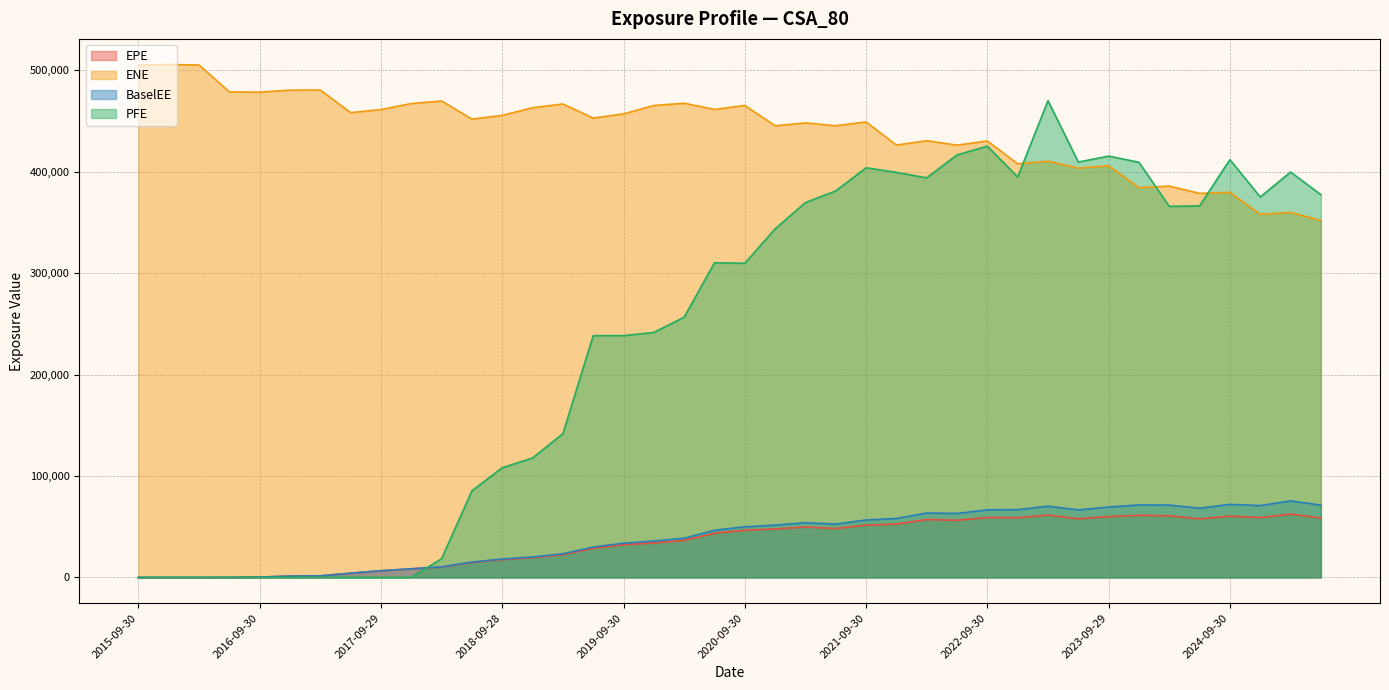

Which series has the largest total across all categories?

ENE